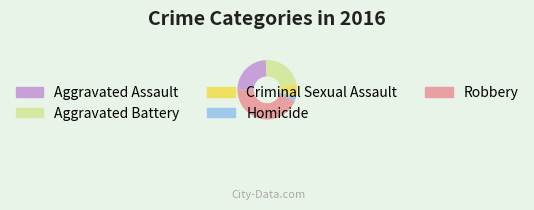

Rank the categories by value from lowest to highest.

Homicide, Criminal Sexual Assault, Aggravated Battery, Aggravated Assault, Robbery